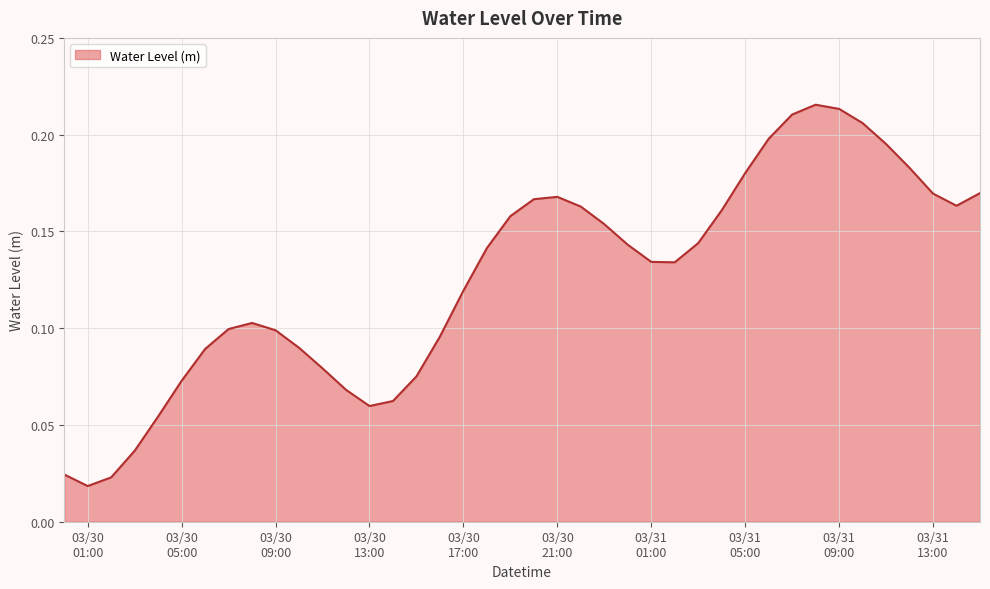

How many lines are shown in the chart?

1